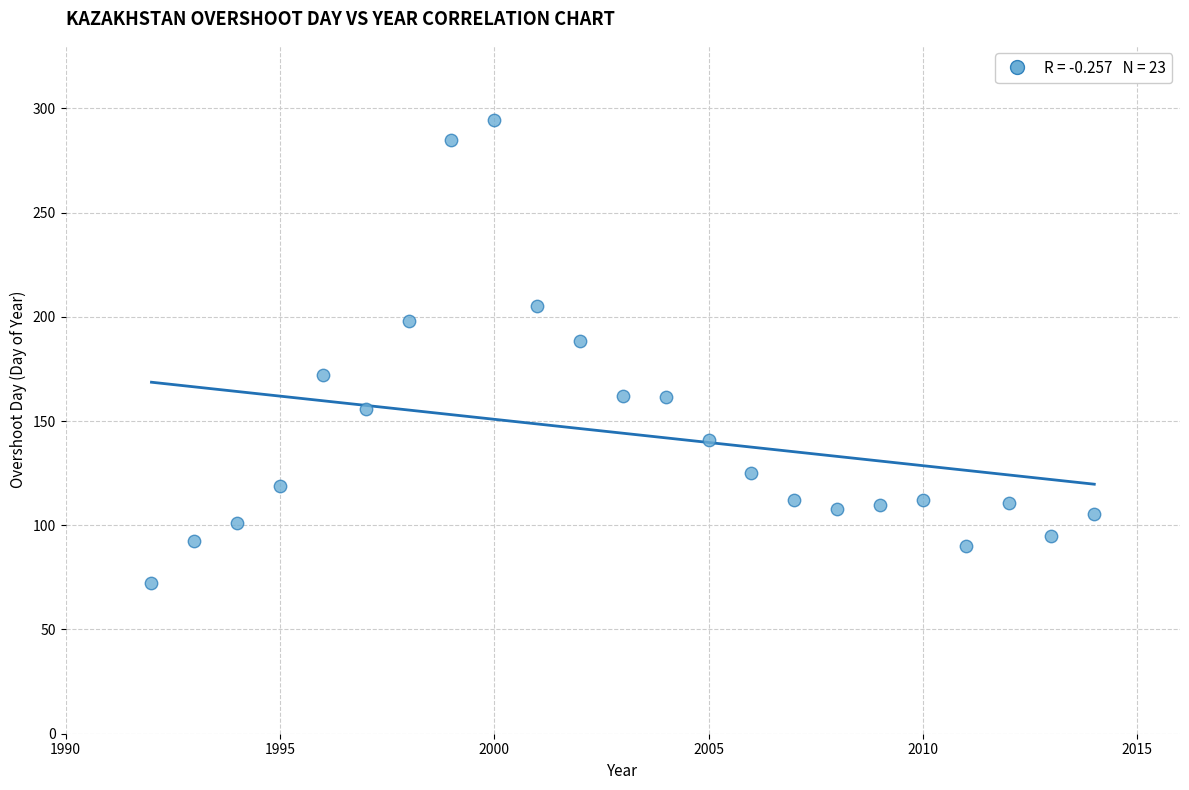

What is the range of Y values (max minus min)?

222.5